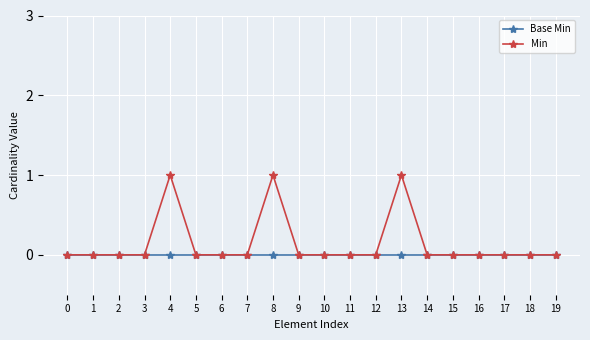

True or false: Min has more than 2 points higher than both neighbors.

True